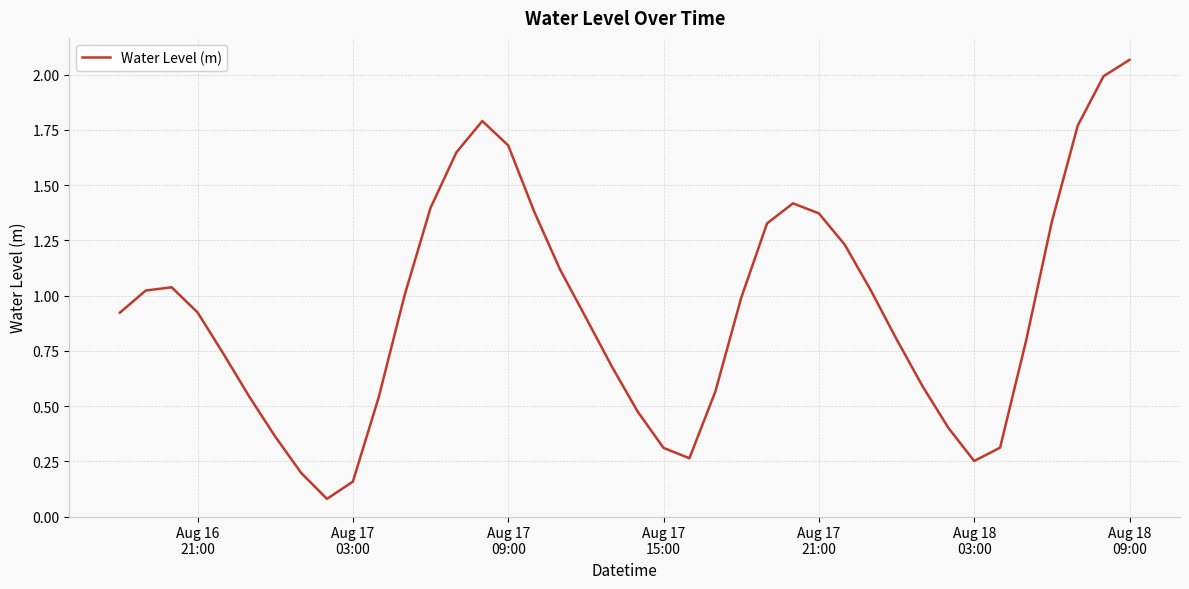

What is the difference between the maximum and minimum values?

2.0